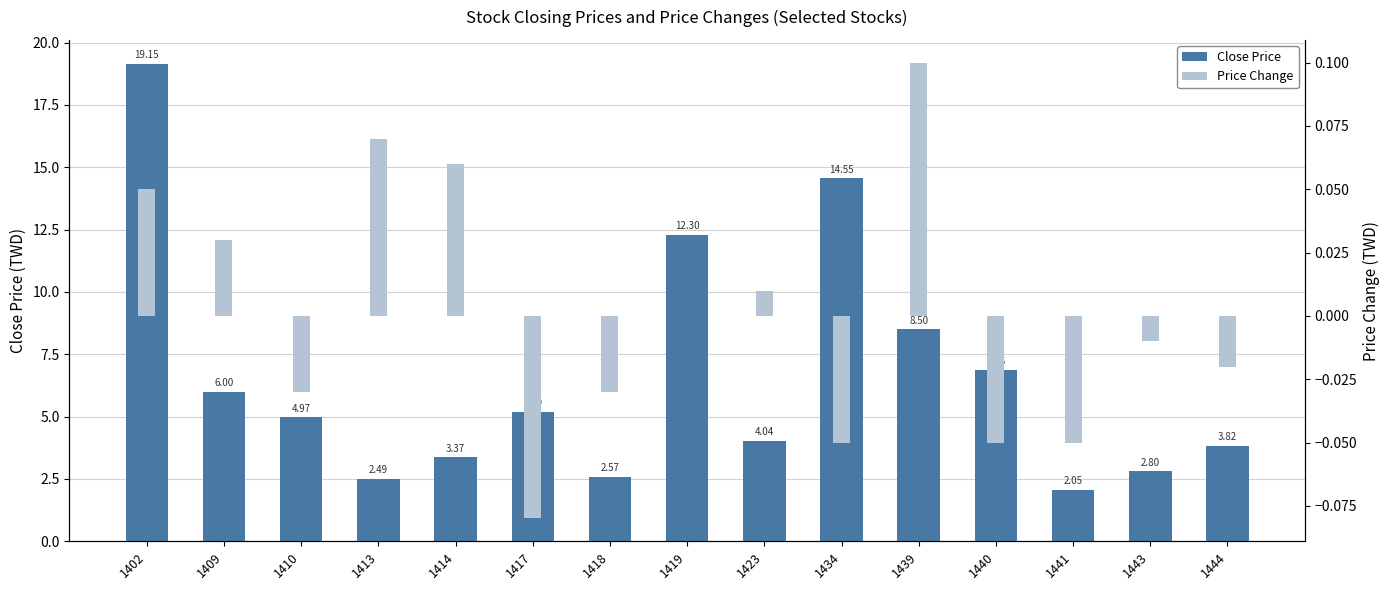

What are all the series names shown in the legend?

Close Price, Price Change